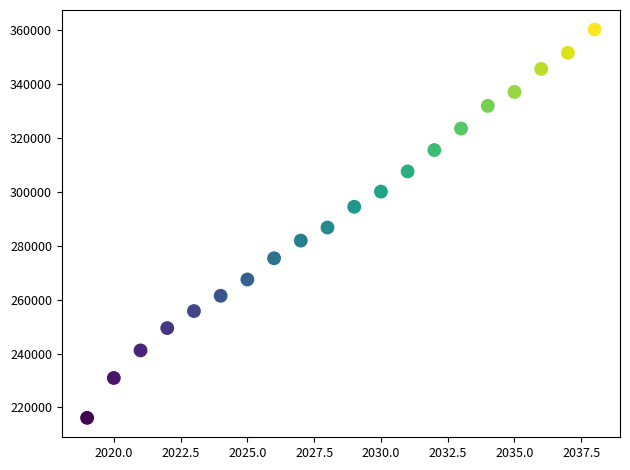

What is the range of X values (max minus min)?

19.0